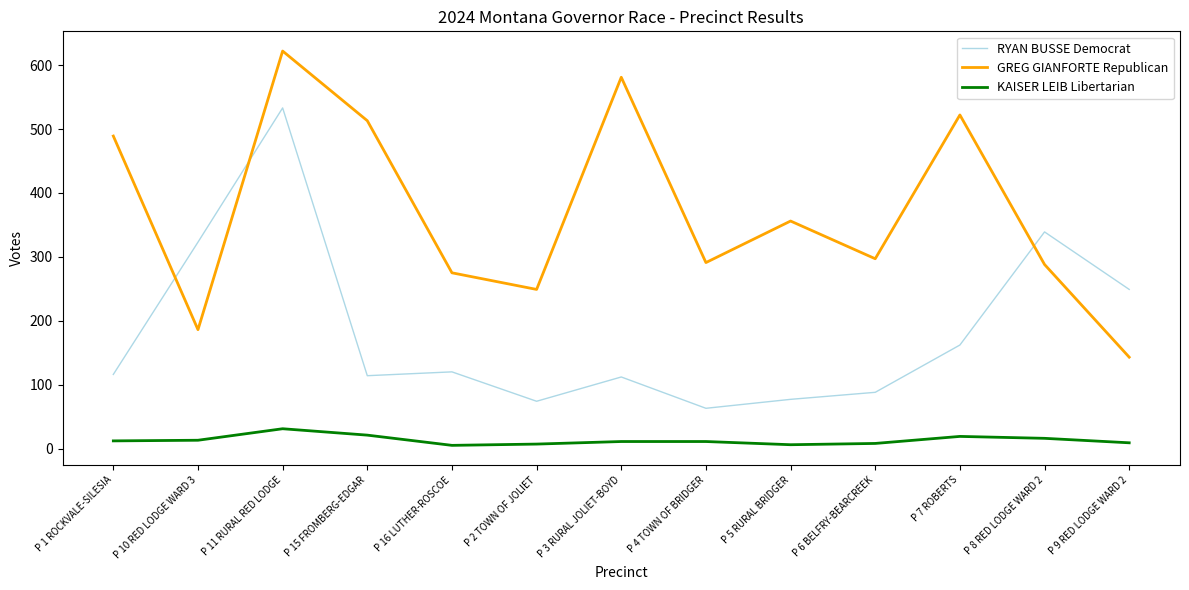

What is the greatest value displayed?

622